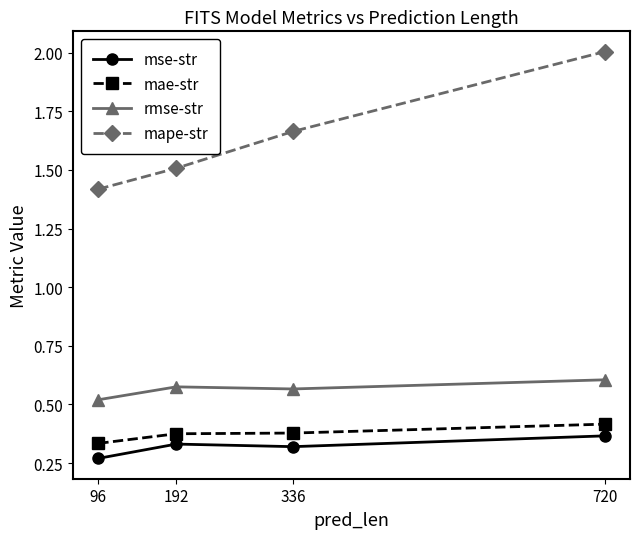

What is the difference between the second highest and minimum values in the mse-str series?

0.1